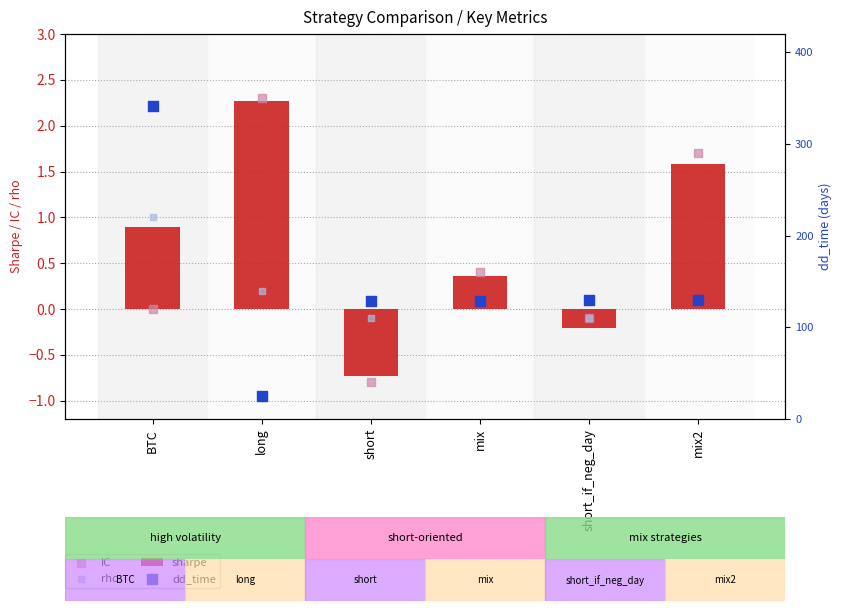

Which series has the largest Y range (max minus min)?

dd_time